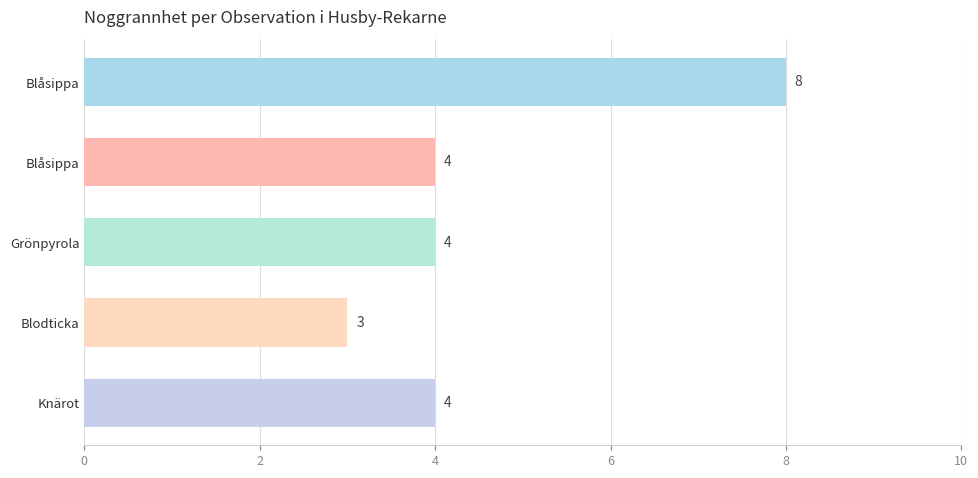

How many categories are shown in the chart?

5